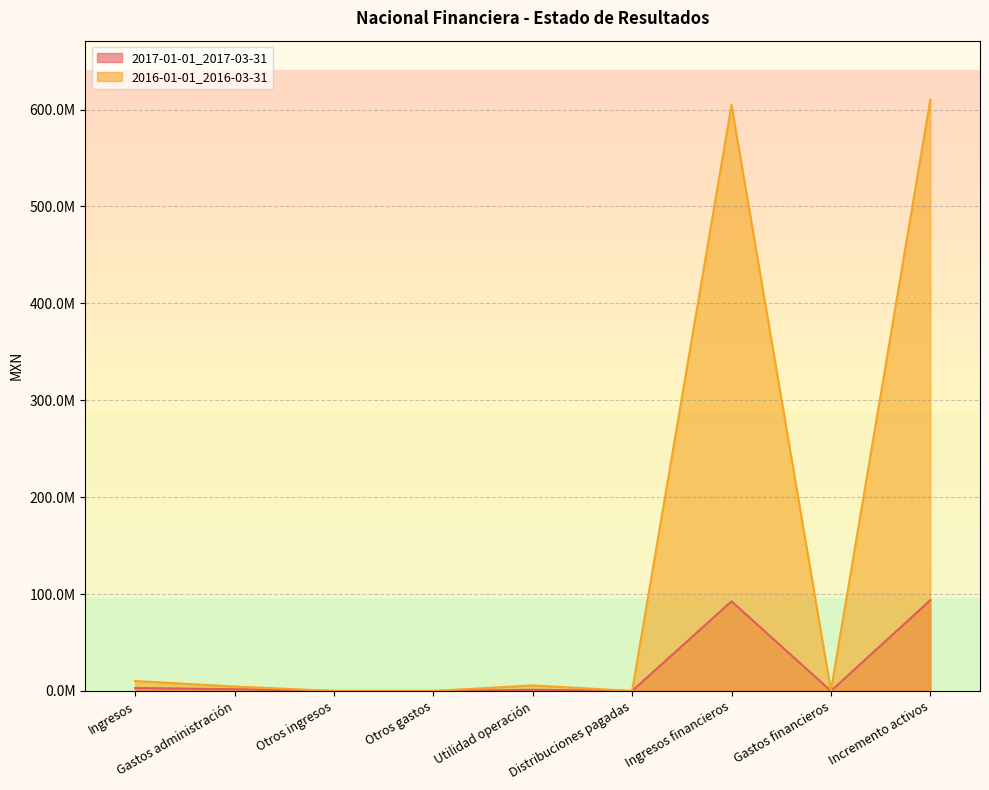

True or false: 2017-01-01_2017-03-31 and 2016-01-01_2016-03-31 cross at least once.

False